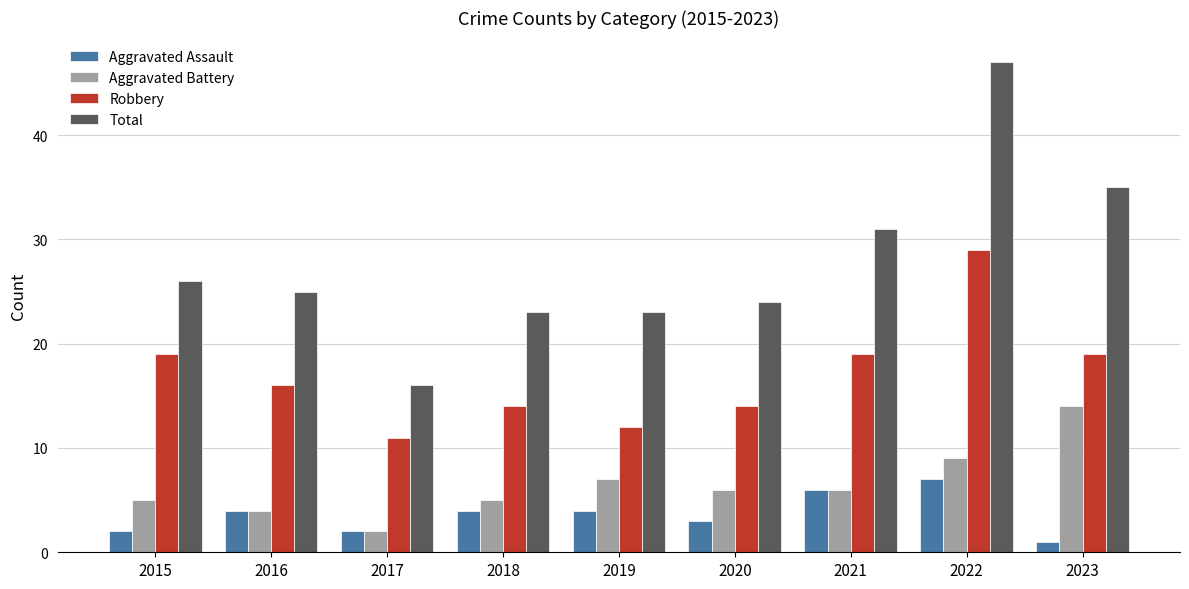

The Aggravated Battery series shows 2 at 2018. True or false?

False